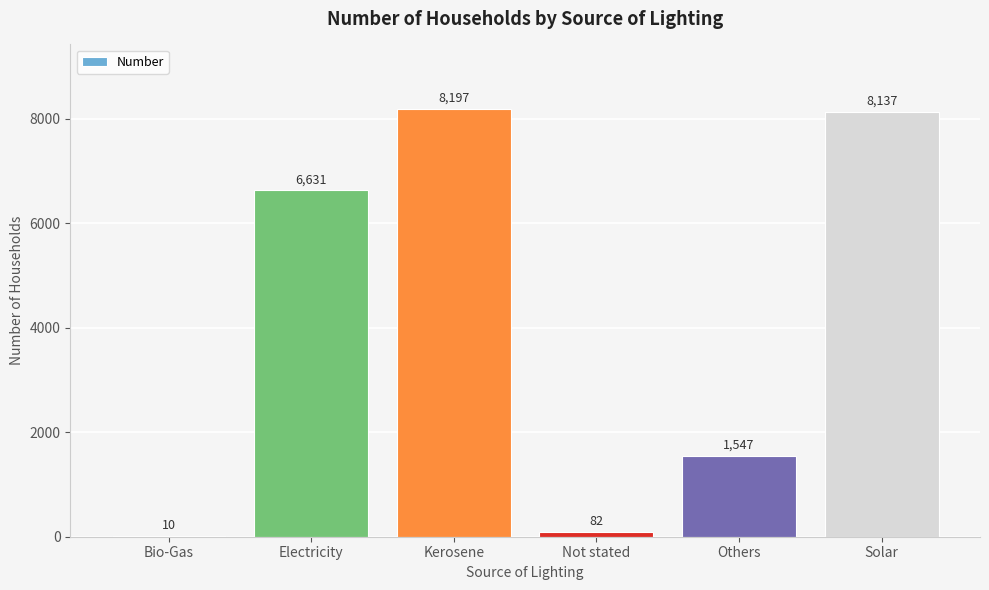

Is it true that the value at Solar is 4149?

False